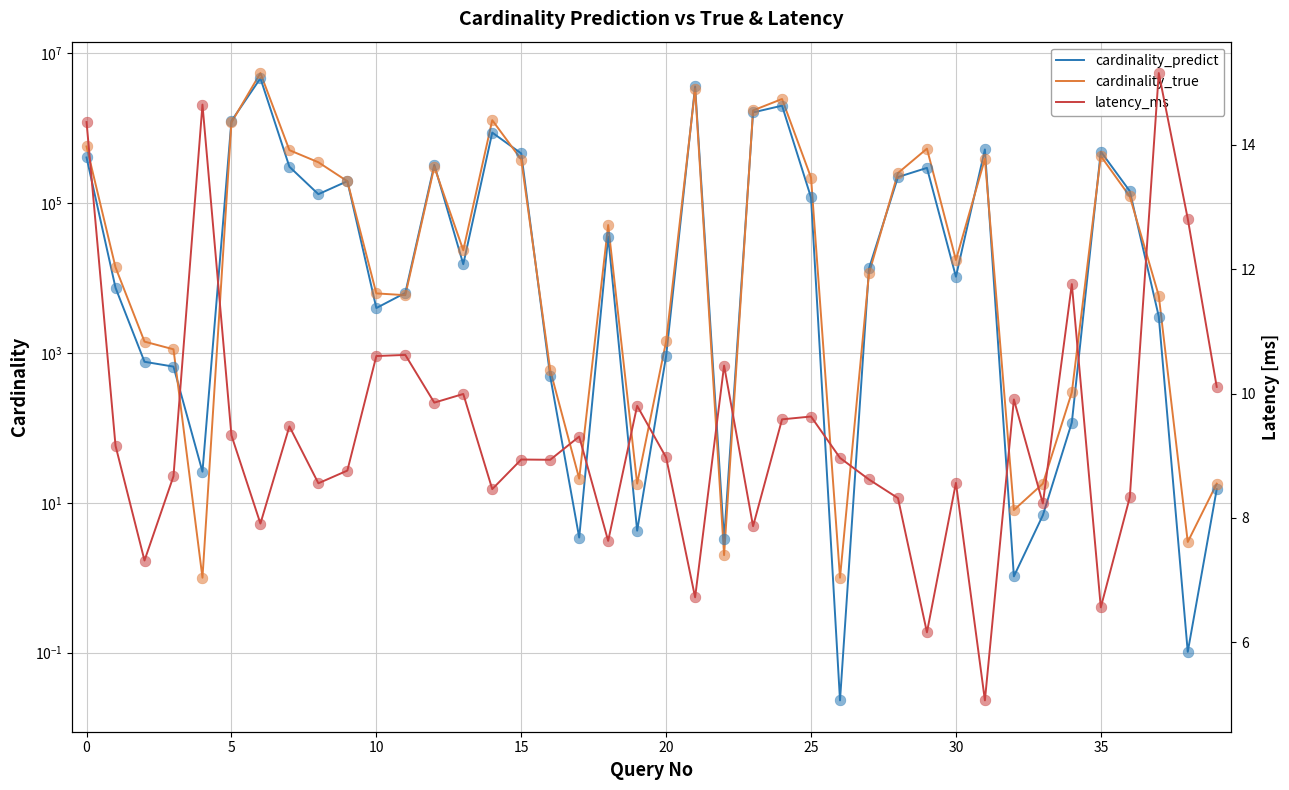

Which series reaches the minimum Y coordinate?

cardinality_predict